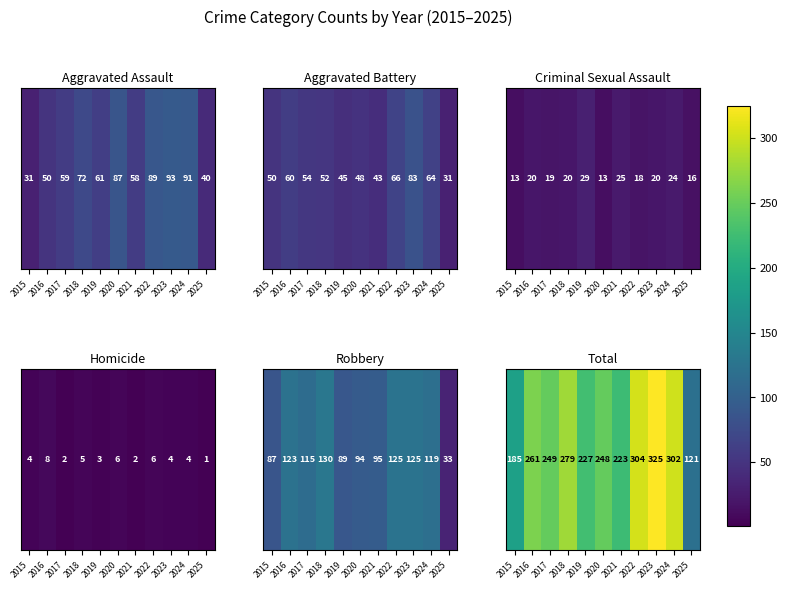

What is the sum of all values?

2724